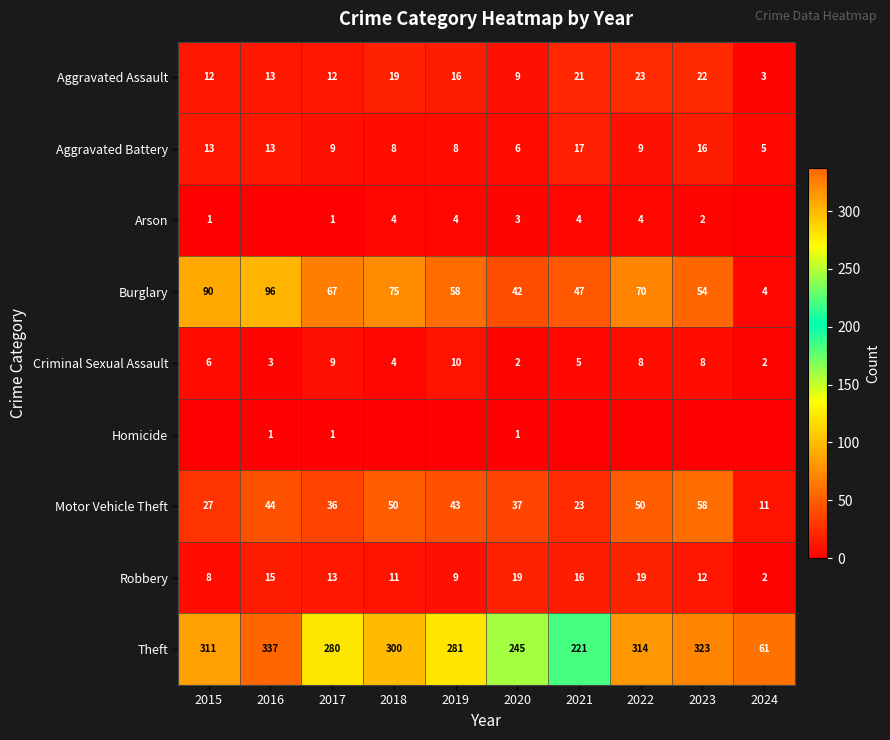

At which label does Aggravated Assault first exceed 16?

2018